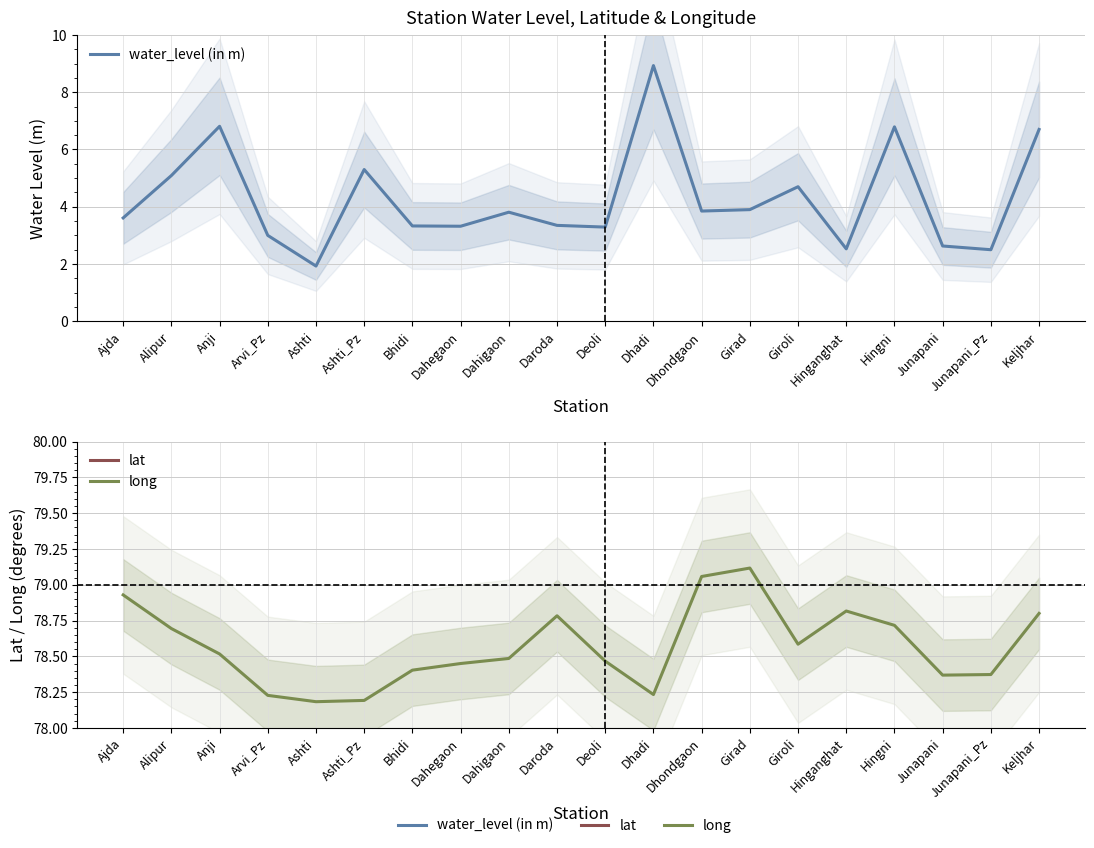

Reading right to left, transcribe all the data shown in this chart.

water_level (in m): Keljhar=6.7	Junapani_Pz=2.5	Junapani=2.6	Hingni=6.8	Hinganghat=2.5	Giroli=4.7	Girad=3.9	Dhondgaon=3.9	Dhadi=8.9	Deoli=3.3	Daroda=3.4	Dahigaon=3.8	Dahegaon=3.3	Bhidi=3.3	Ashti_Pz=5.3	Ashti=1.9	Arvi_Pz=3.0	Anji=6.8	Alipur=5.1	Ajda=3.6
lat: Keljhar=20.9	Junapani_Pz=21.1	Junapani=21.1	Hingni=20.9	Hinganghat=20.6	Giroli=20.5	Girad=20.7	Dhondgaon=20.6	Dhadi=21.3	Deoli=20.6	Daroda=20.5	Dahigaon=20.8	Dahegaon=20.7	Bhidi=20.6	Ashti_Pz=21.2	Ashti=21.2	Arvi_Pz=21.0	Anji=20.9	Alipur=20.5	Ajda=20.6
long: Keljhar=78.8	Junapani_Pz=78.4	Junapani=78.4	Hingni=78.7	Hinganghat=78.8	Giroli=78.6	Girad=79.1	Dhondgaon=79.1	Dhadi=78.2	Deoli=78.5	Daroda=78.8	Dahigaon=78.5	Dahegaon=78.5	Bhidi=78.4	Ashti_Pz=78.2	Ashti=78.2	Arvi_Pz=78.2	Anji=78.5	Alipur=78.7	Ajda=78.9